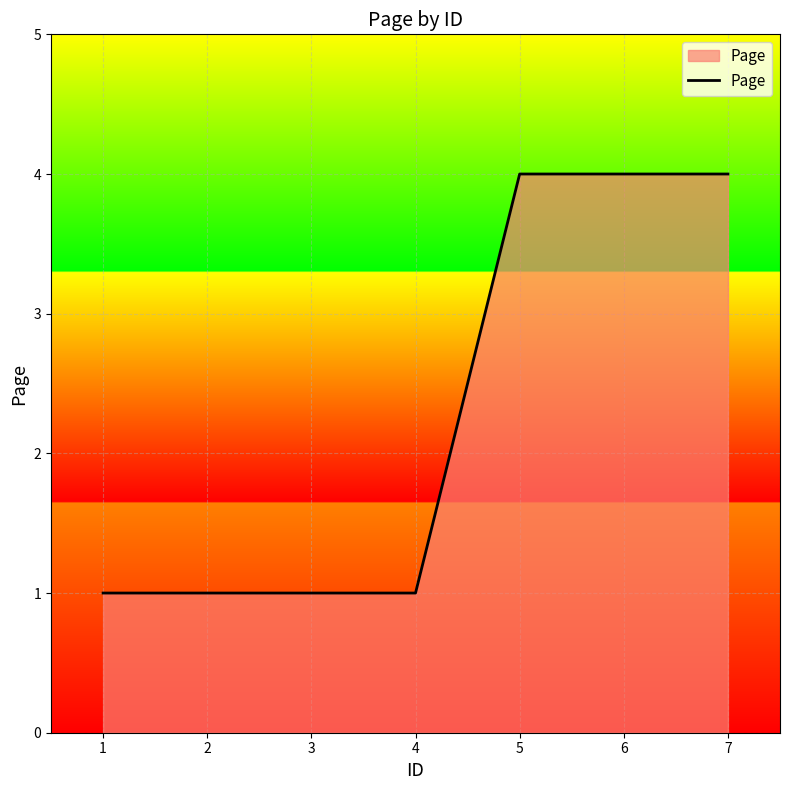

How many lines are shown in the chart?

1